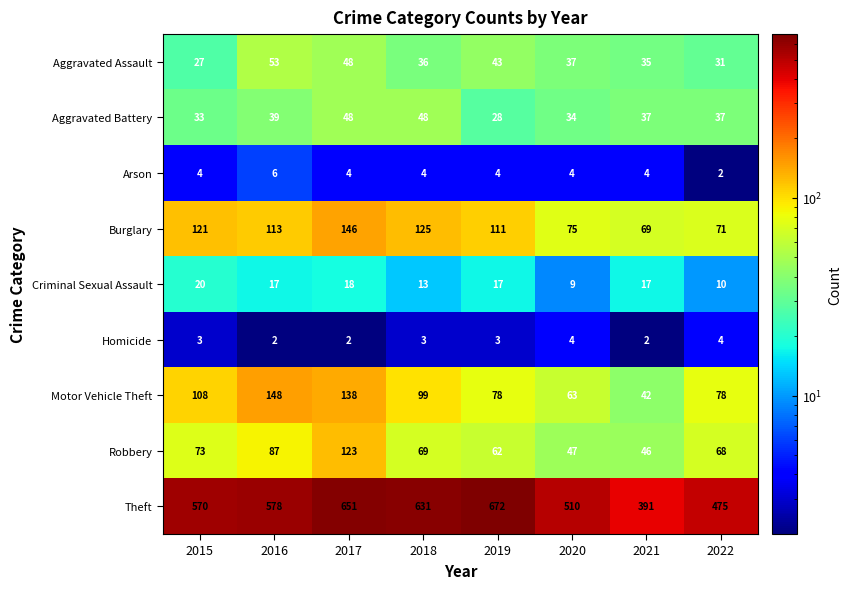

Which series has the largest range (max minus min)?

Theft